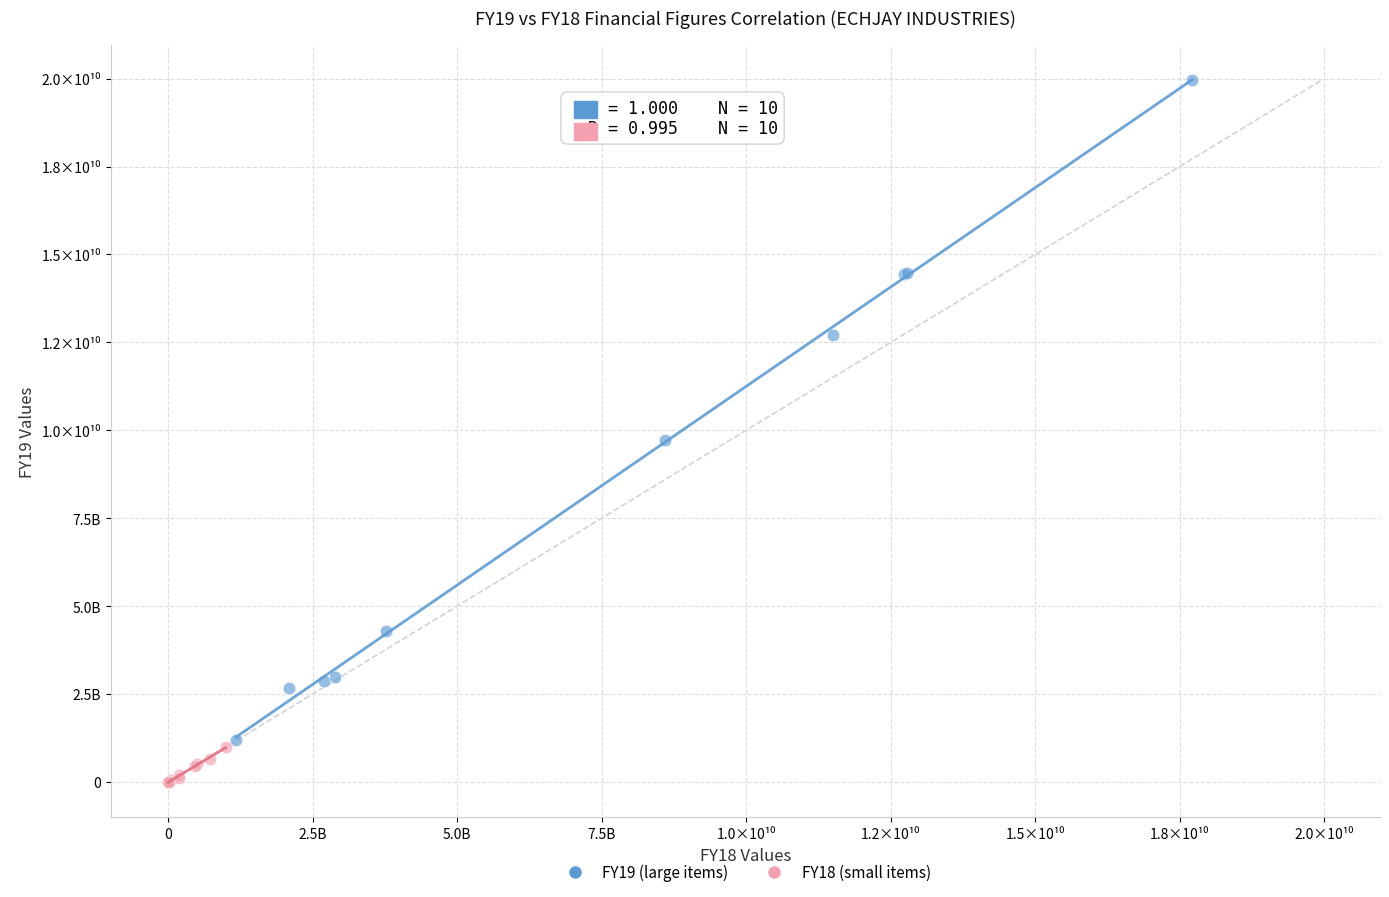

What are all the series names shown in the legend?

FY19 (large items), FY18 (small items)